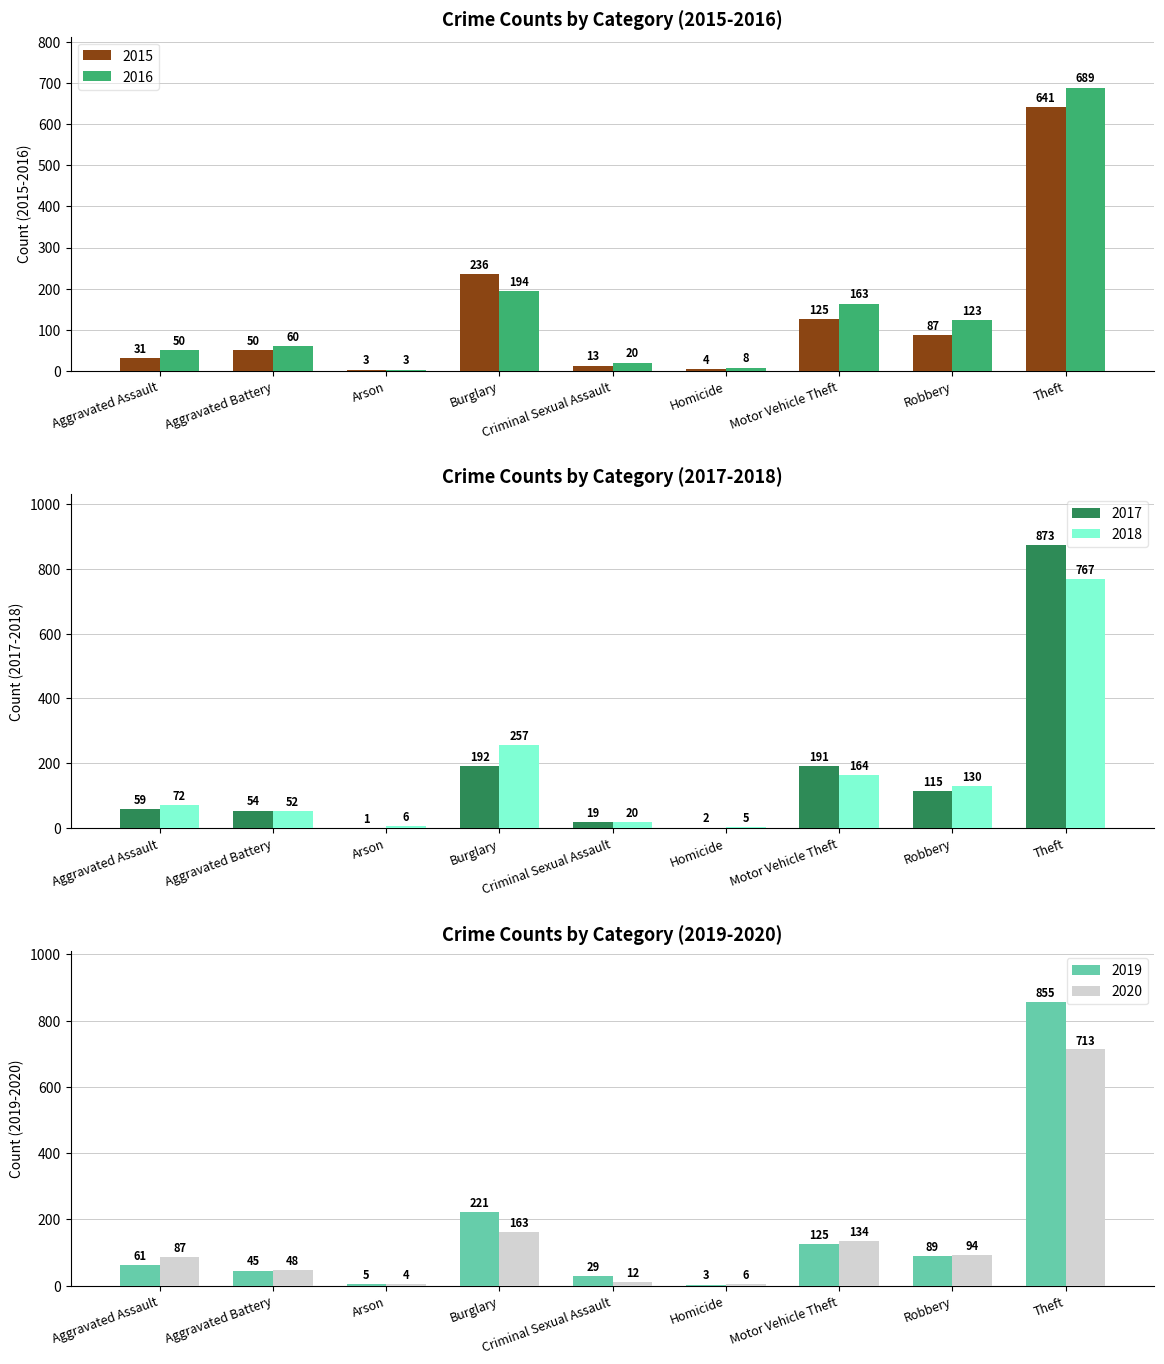

The 2017 series shows 54 at Aggravated Battery. True or false?

True